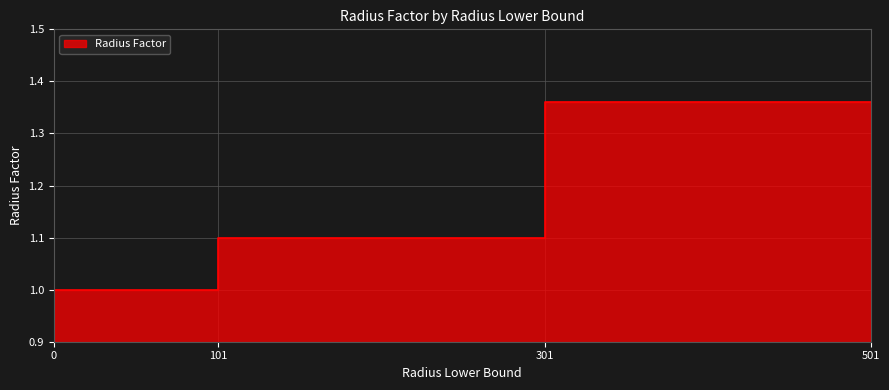

The value at 301 is 2.4. True or false?

False